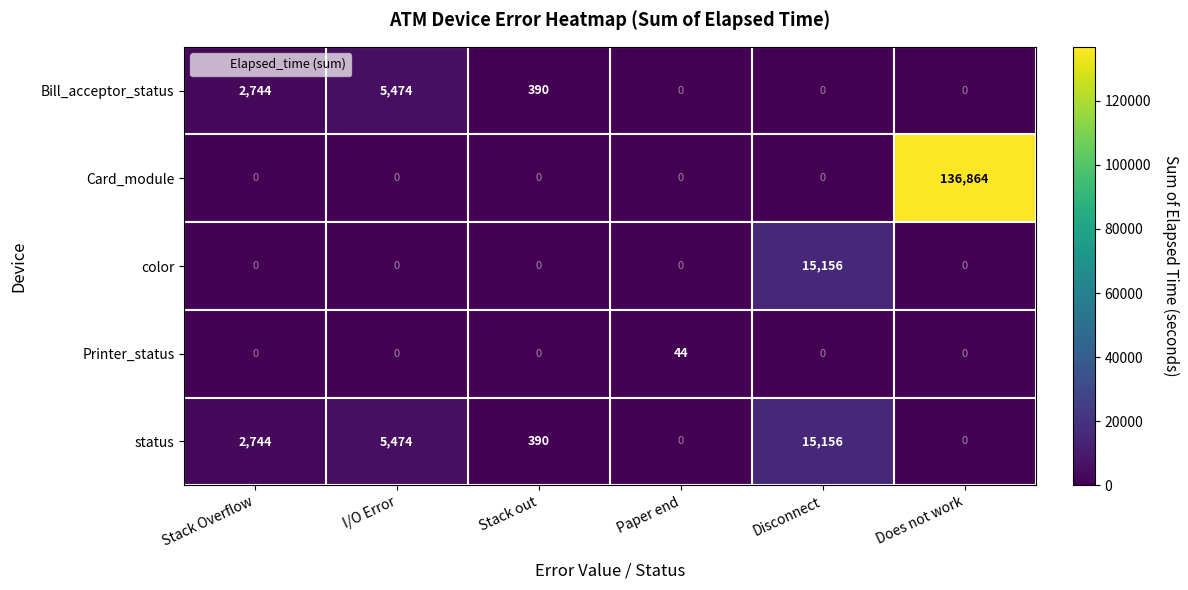

What is the sum of the status values at Stack out and Paper end?

390